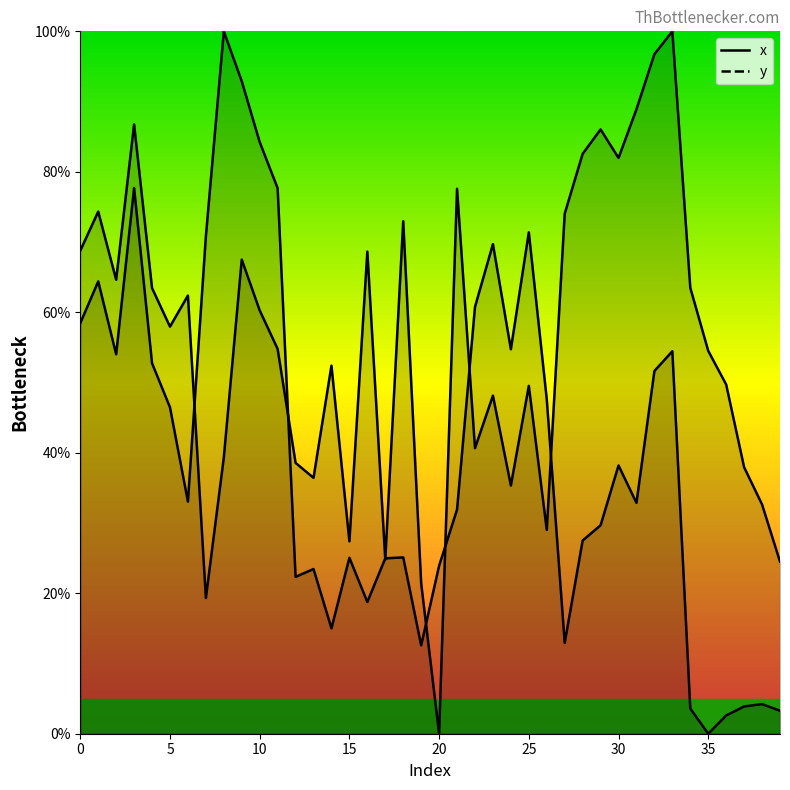

Reading left to right, transcribe all the data shown in this chart.

x: 68.8	74.3	64.6	86.8	63.5	58.0	62.4	19.3	39.3	67.5	60.3	54.8	38.6	36.4	52.4	27.4	68.6	24.8	73.0	21.4	0.0	77.6	40.7	48.1	35.3	49.5	29.0	74.0	82.6	86.0	82.0	88.9	96.7	100.0	63.5	54.5	49.7	37.9	32.6	24.5
y: 58.4	64.4	54.0	77.7	52.7	46.5	33.0	70.8	100.0	92.9	84.2	77.7	22.3	23.4	15.0	25.0	18.8	25.0	25.1	12.6	23.9	31.9	60.8	69.7	54.7	71.4	47.6	12.9	27.5	29.7	38.2	32.9	51.6	54.5	3.6	0.0	2.6	3.9	4.2	3.3